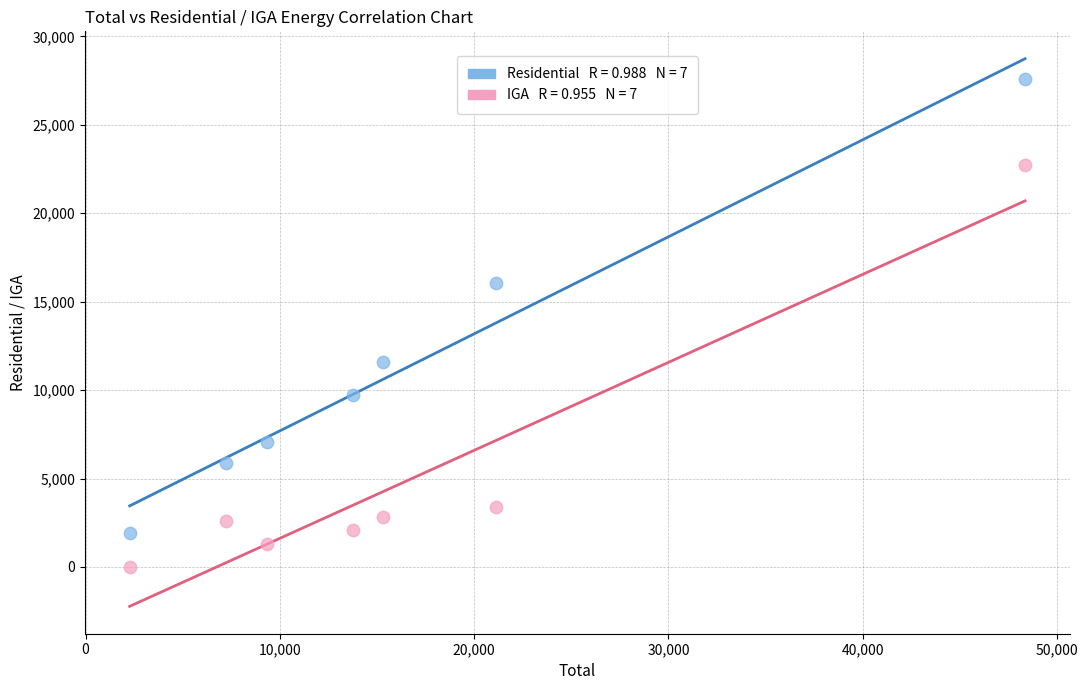

Across all data points, what is the range of Y values (max minus min)?

27595.2